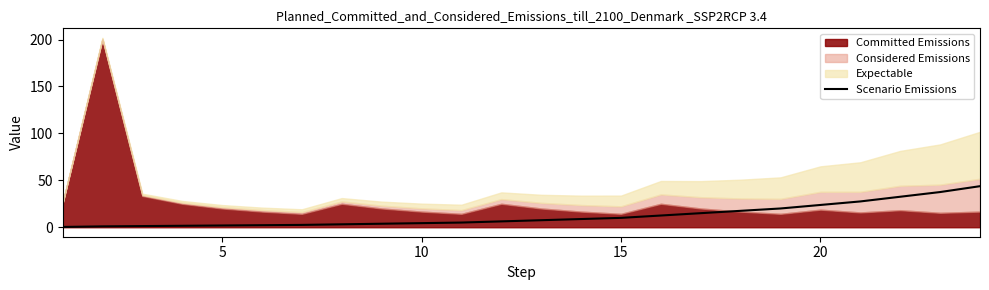

The value of Scenario Emissions at 15 is 10.0. True or false?

True